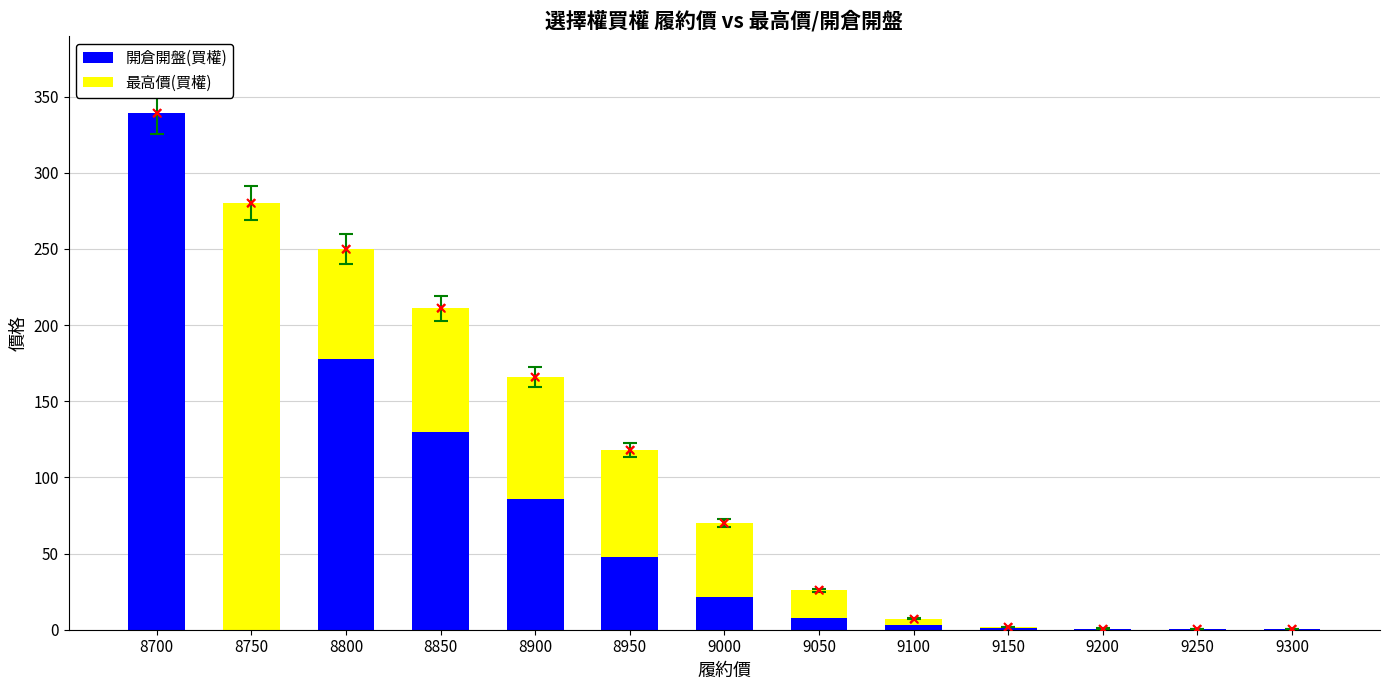

Count the number of categories in the chart.

13